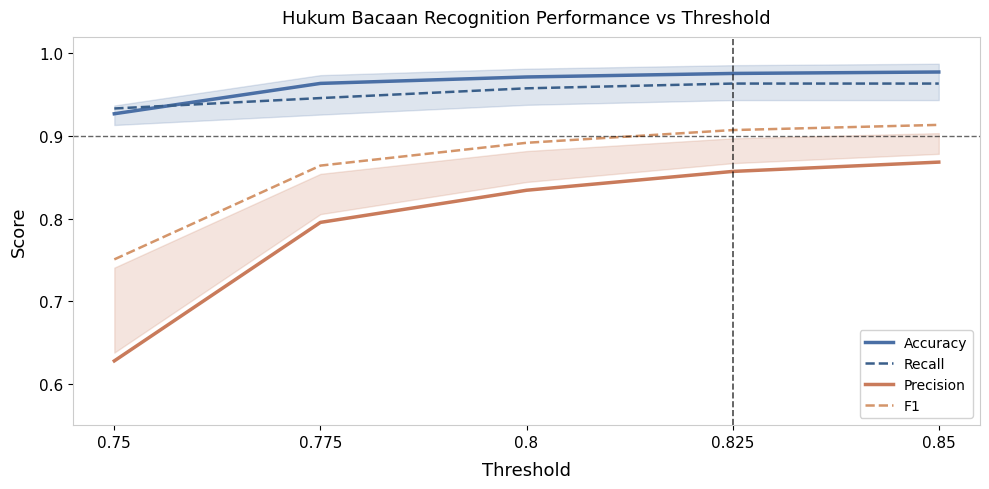

What is the minimum value shown in the chart?

0.6